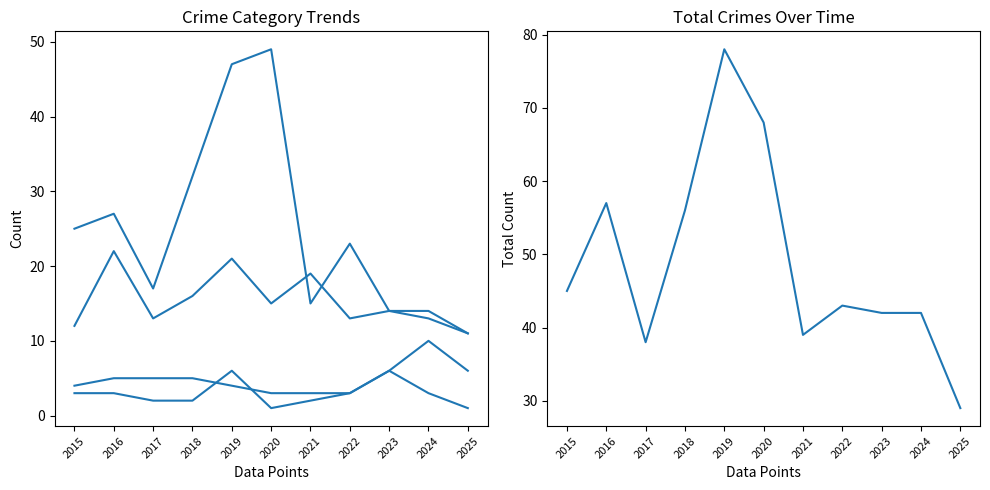

True or false: Theft and Aggravated Assault cross at least once.

False